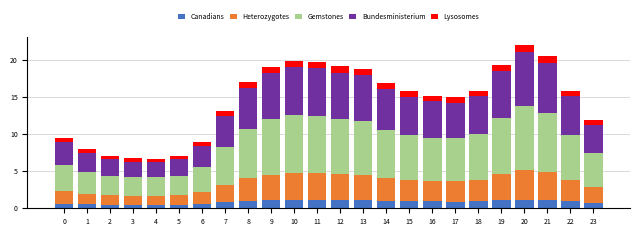

What is the highest value of the Canadians series?

1.2